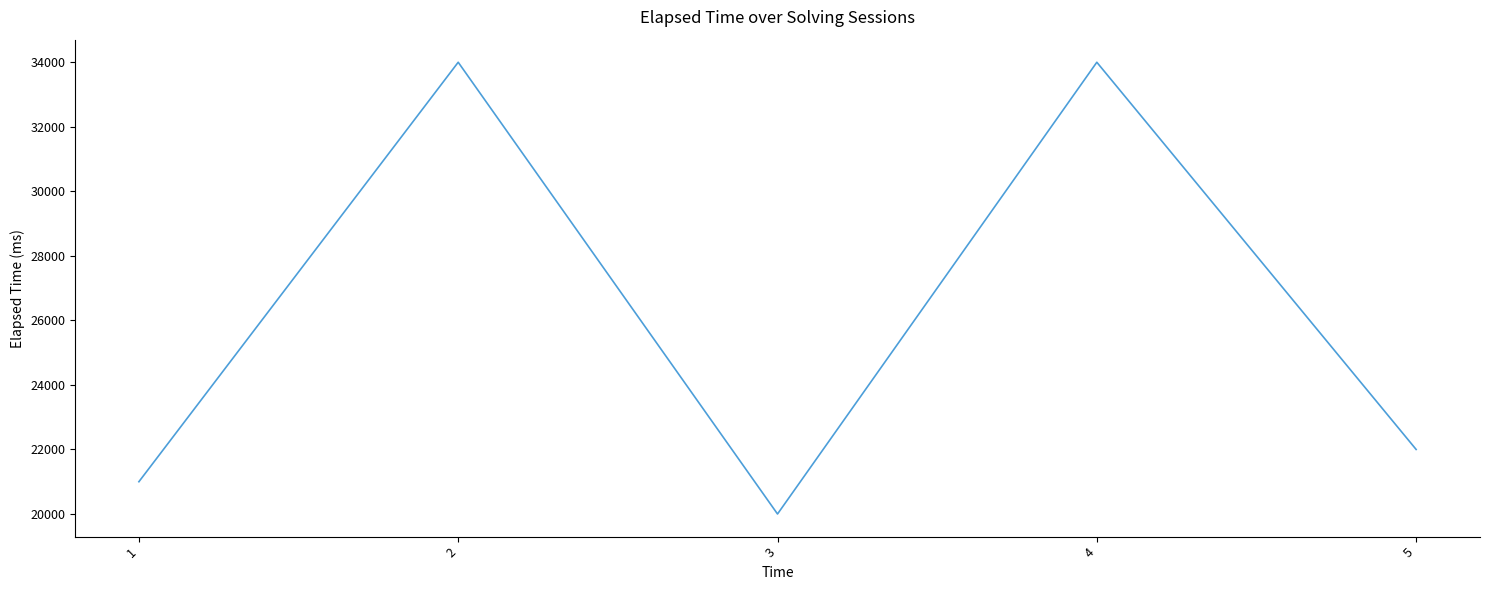

Count the number of categories in the chart.

5